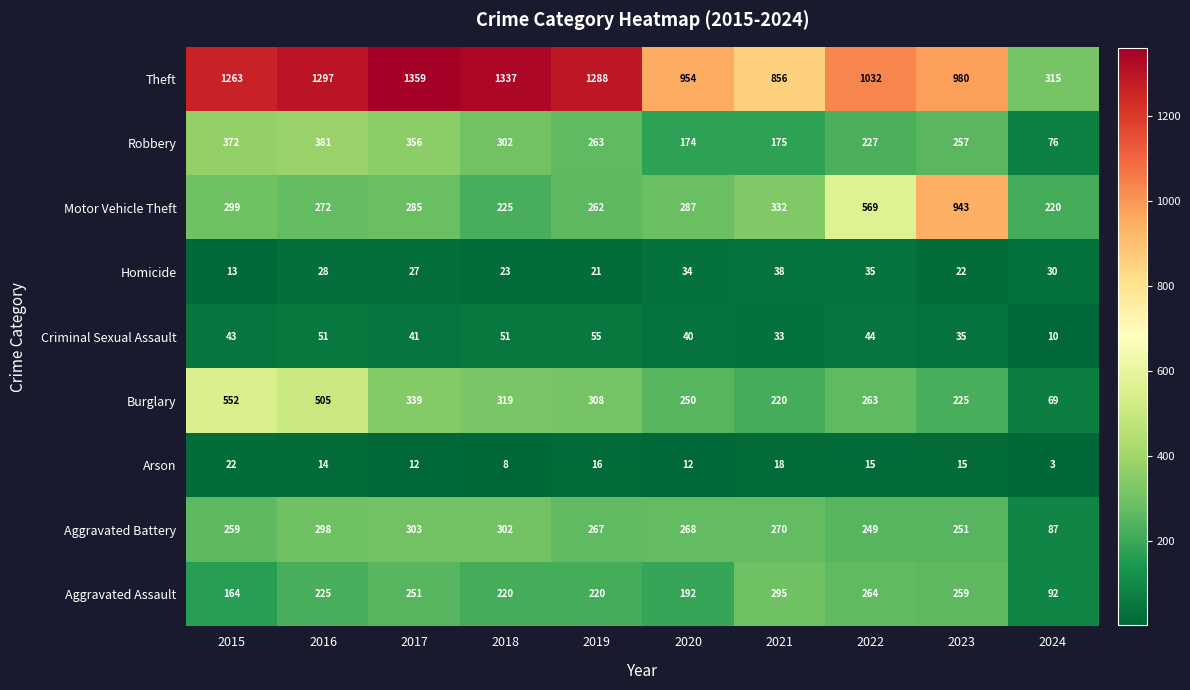

List the labels in order of Aggravated Battery value, smallest first.

2024, 2022, 2023, 2015, 2019, 2020, 2021, 2016, 2018, 2017